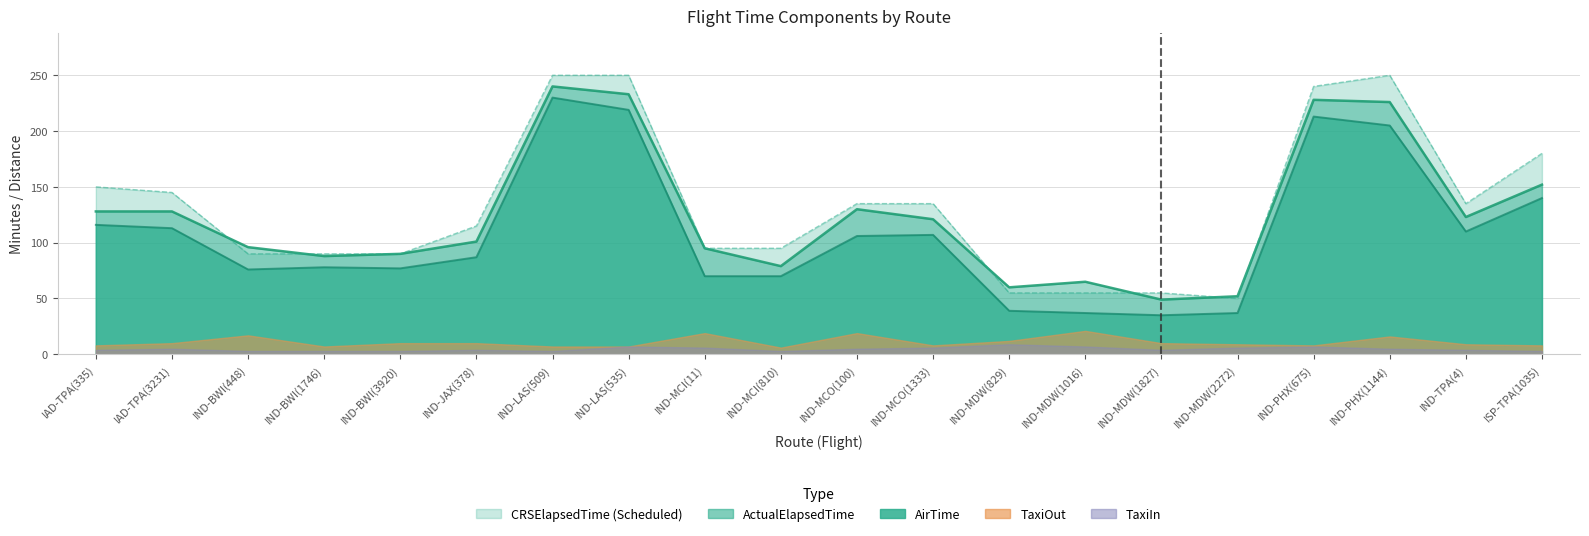

Which series has the largest total across all categories?

CRSElapsedTime